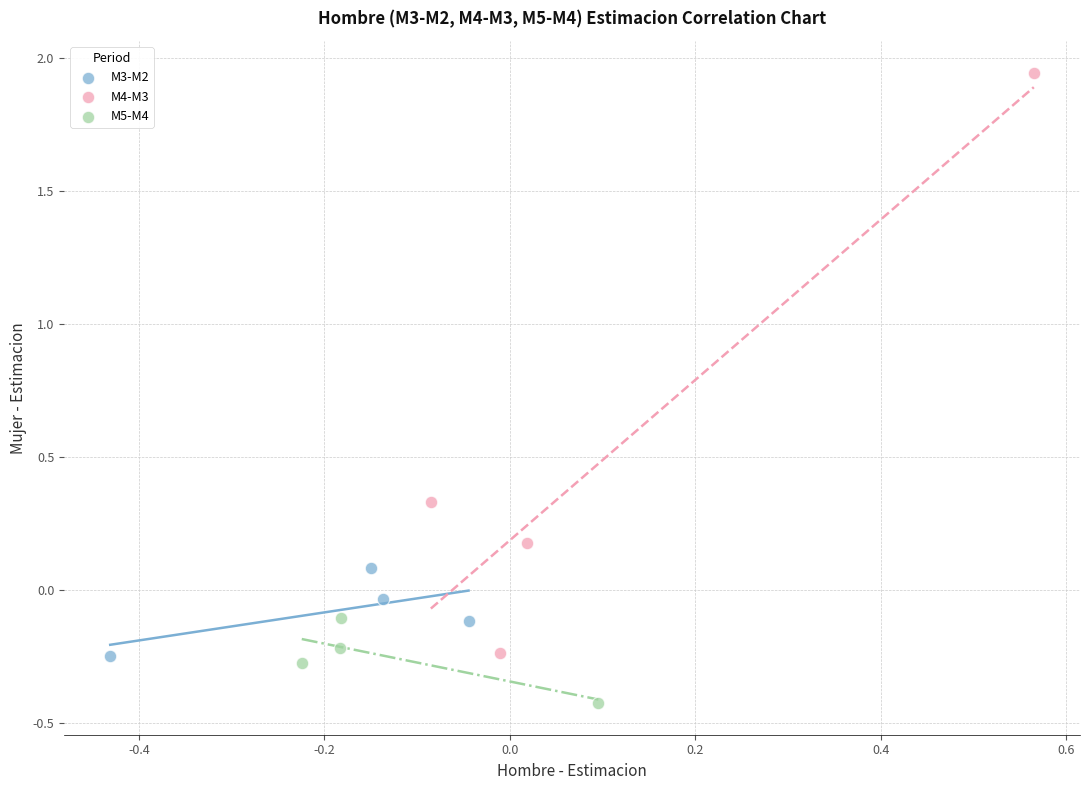

Which series has the largest Y range (max minus min)?

M4-M3